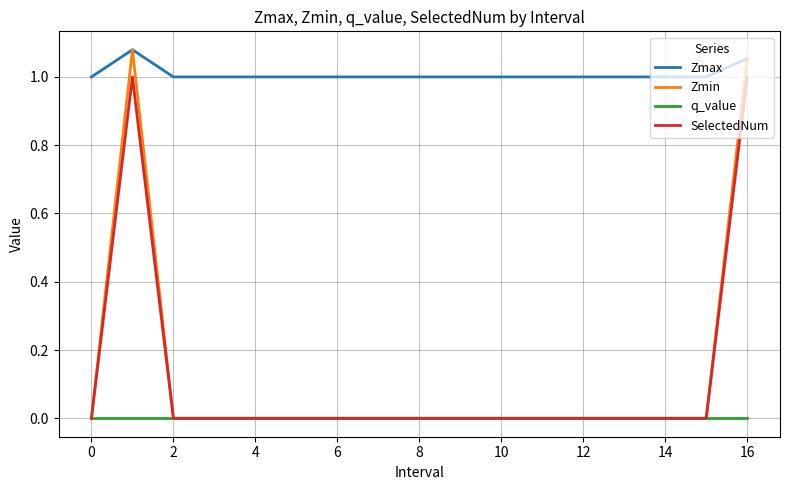

Which series has the largest total across all categories?

Zmax